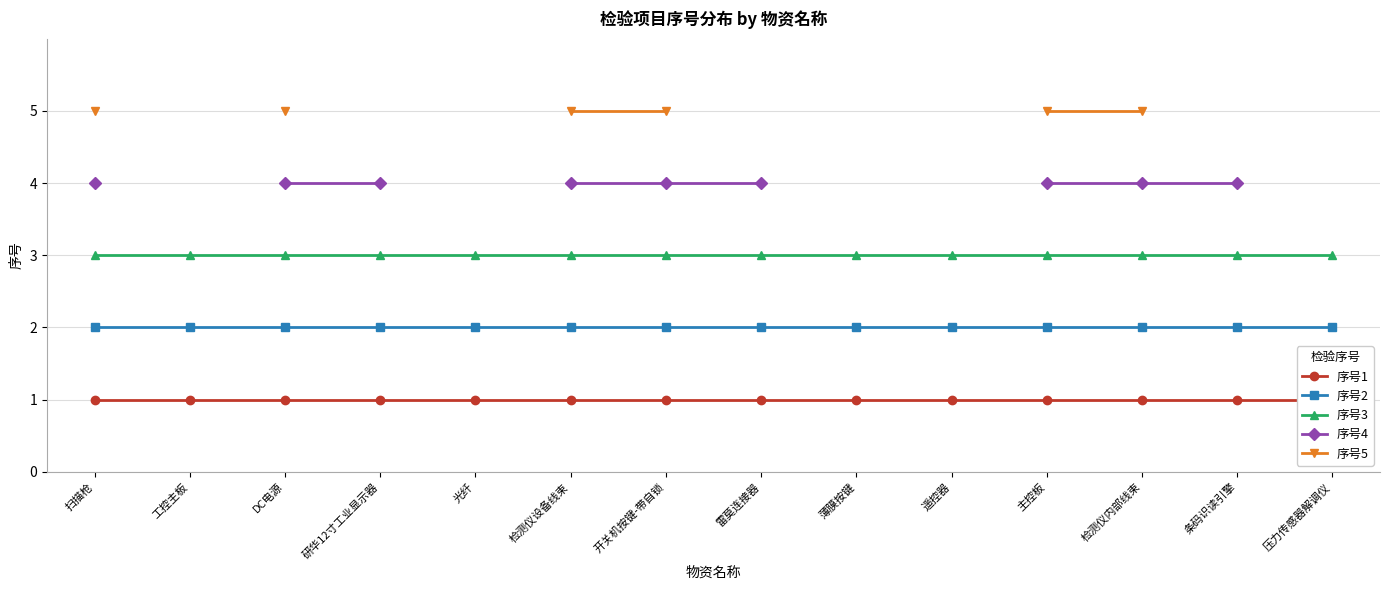

Which has a higher value, DC电源 or 光纤?

DC电源